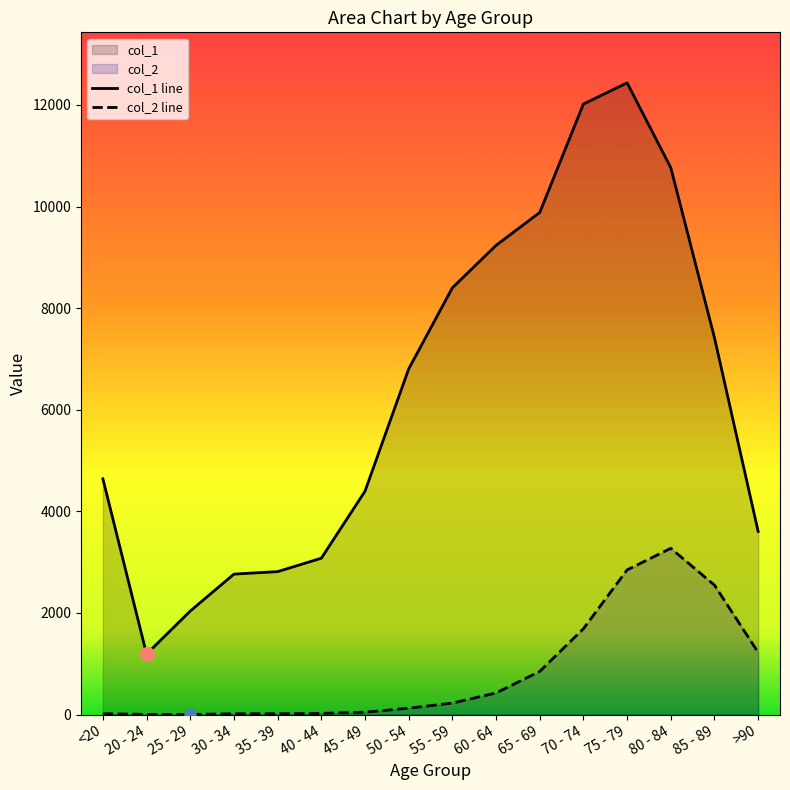

True or false: col_2 line and col_1 line cross at least once.

False